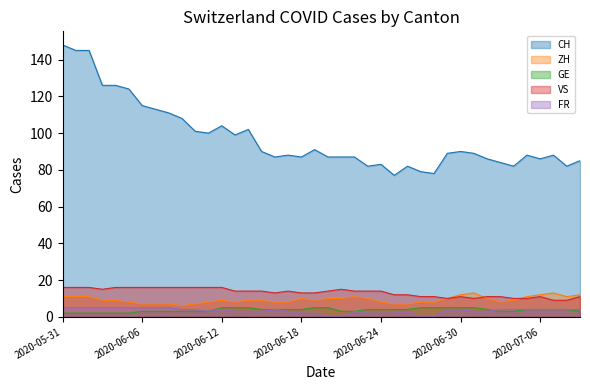

How many values in the CH series are below 89?

20